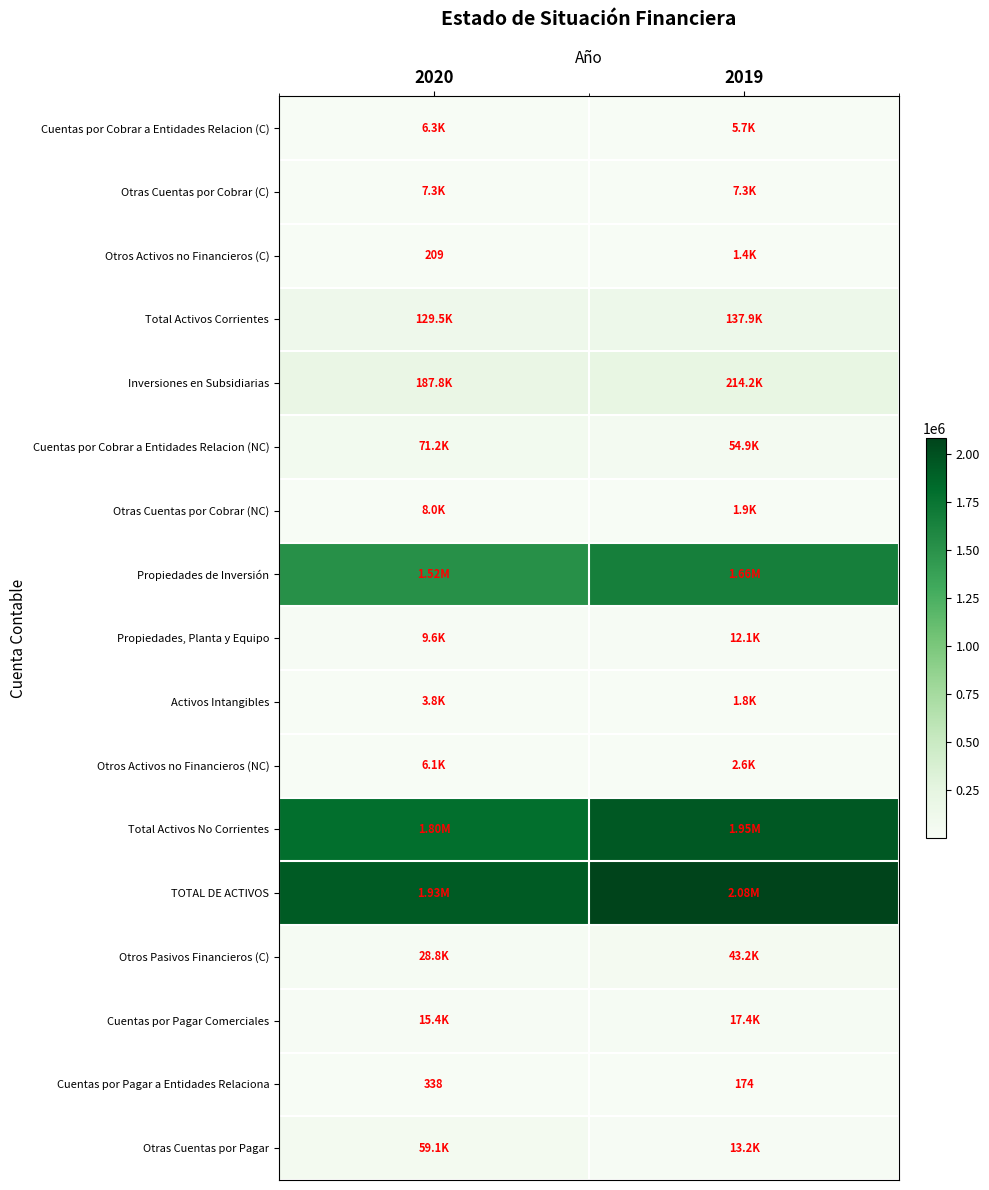

List the labels in order of Cuentas por Pagar a Entidades Relaciona value, largest first.

2020, 2019